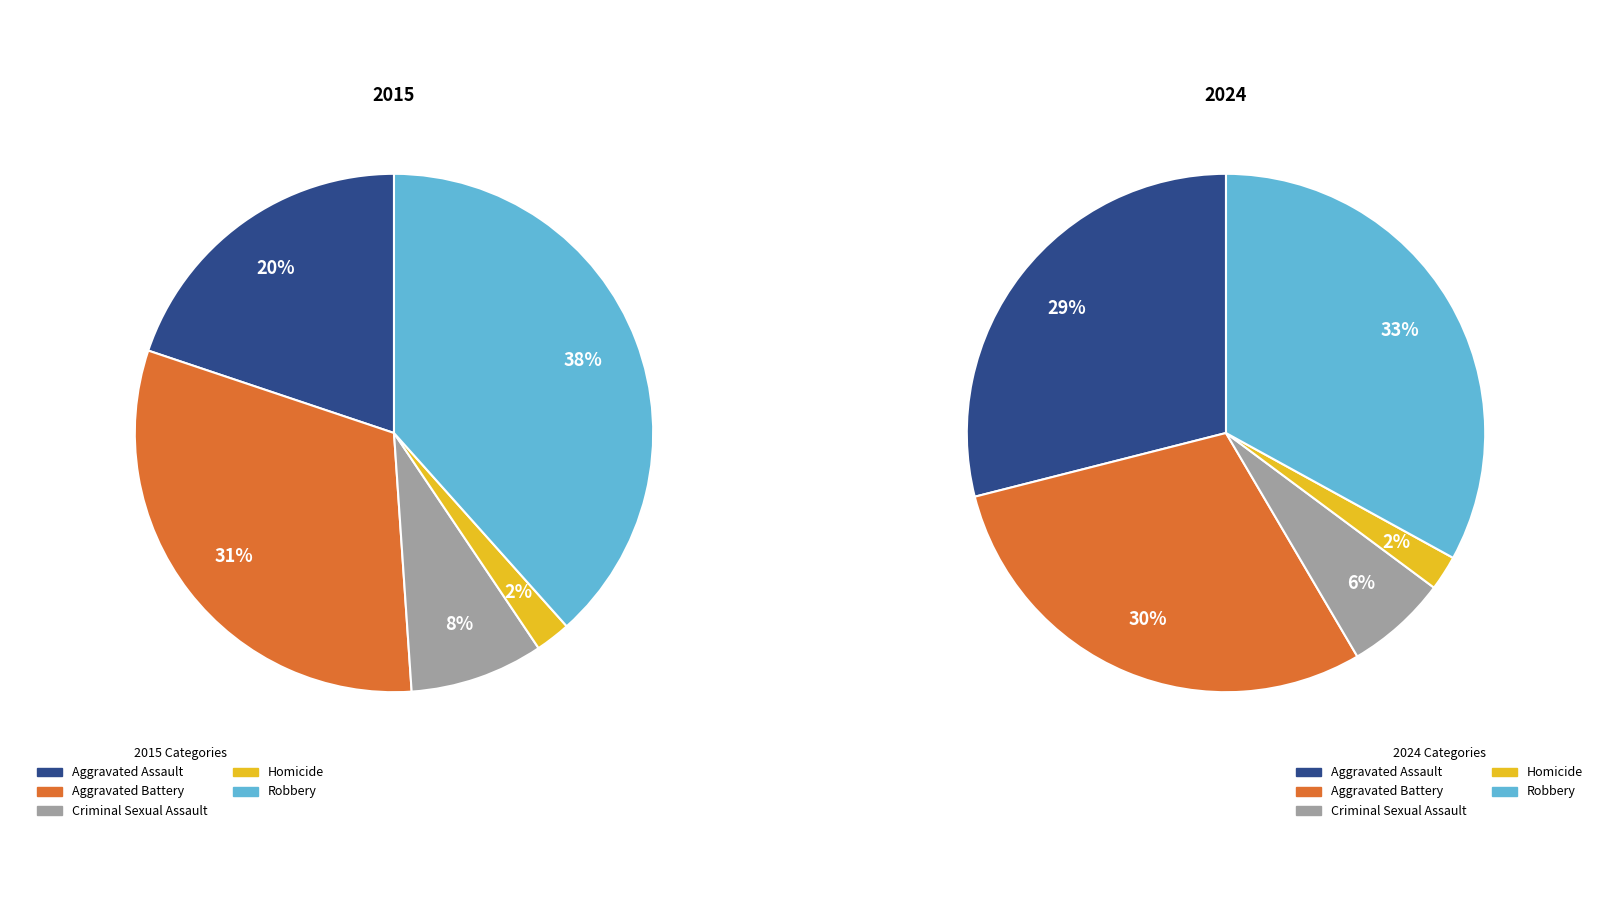

To the nearest percent, what is the difference between the largest and smallest slice percentages?

36%